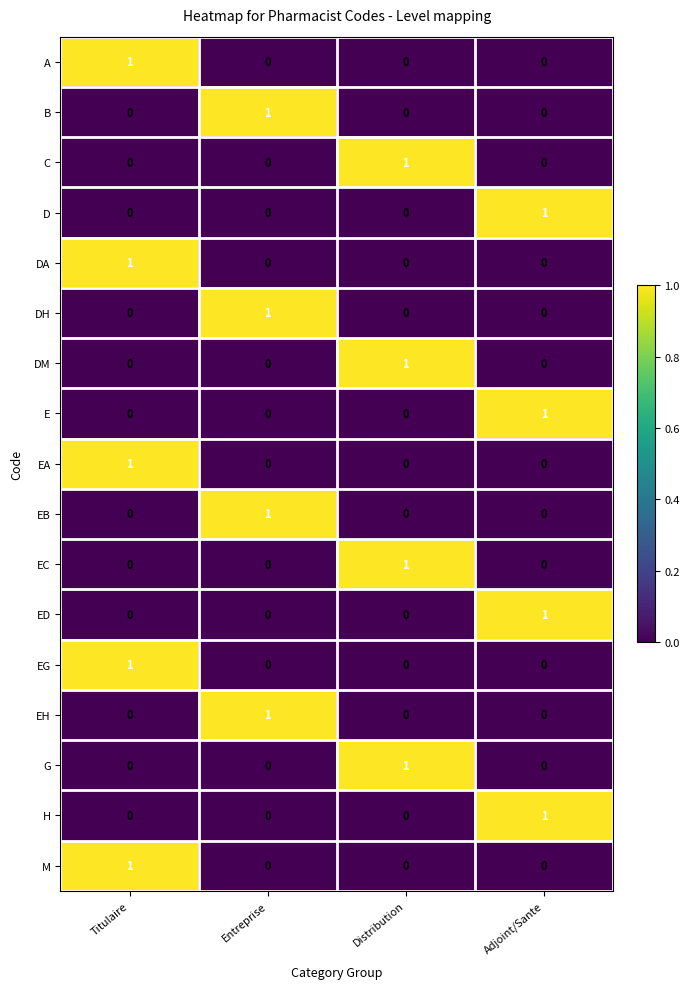

Which category has the highest value in the B series?

Entreprise